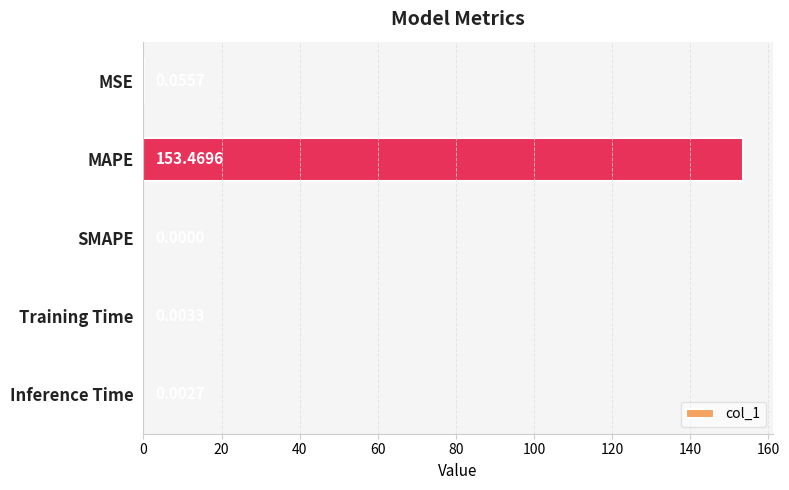

Which has a higher value, Training Time or SMAPE?

Training Time